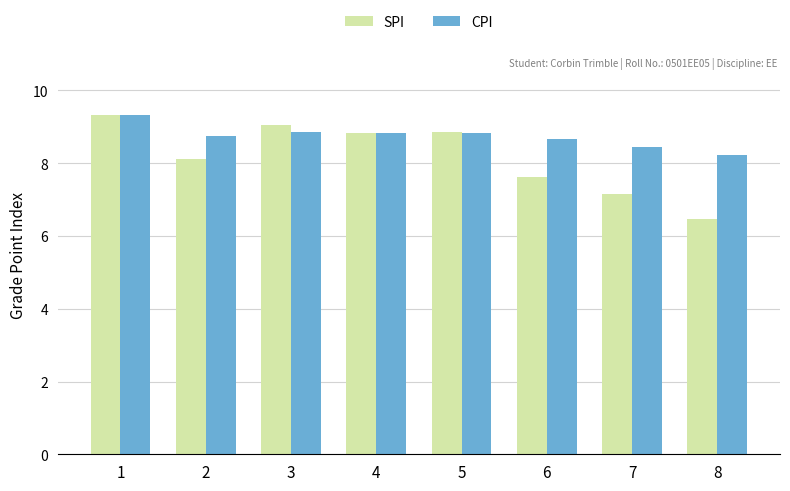

What are all the series names shown in the legend?

SPI, CPI